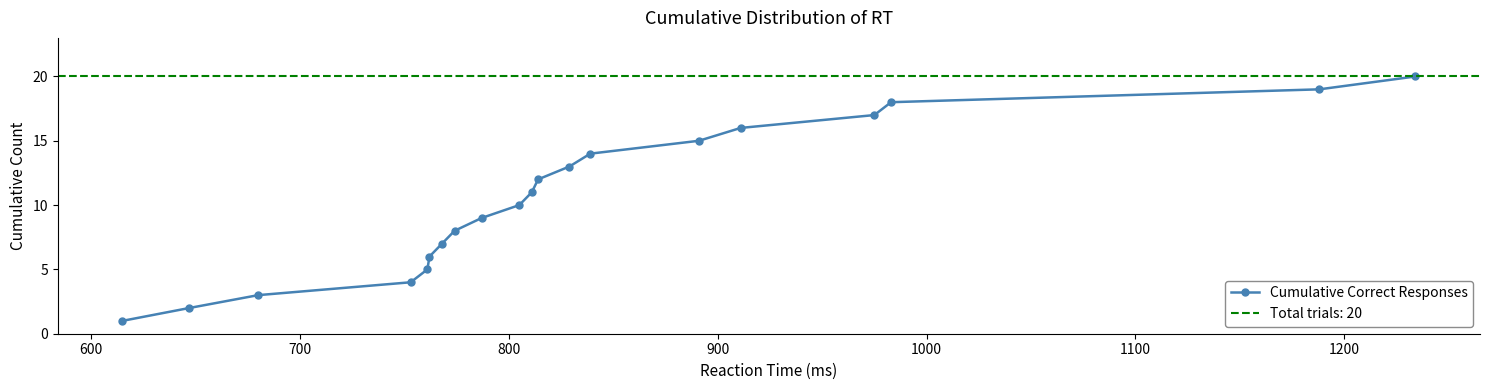

What is the maximum value for Cumulative Correct Responses?

20